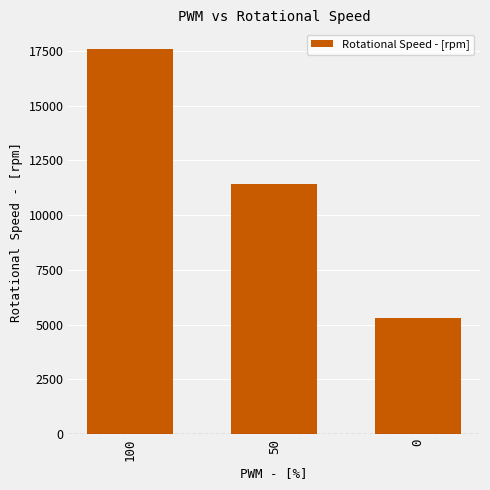

What is the maximum value shown in the chart?

17600